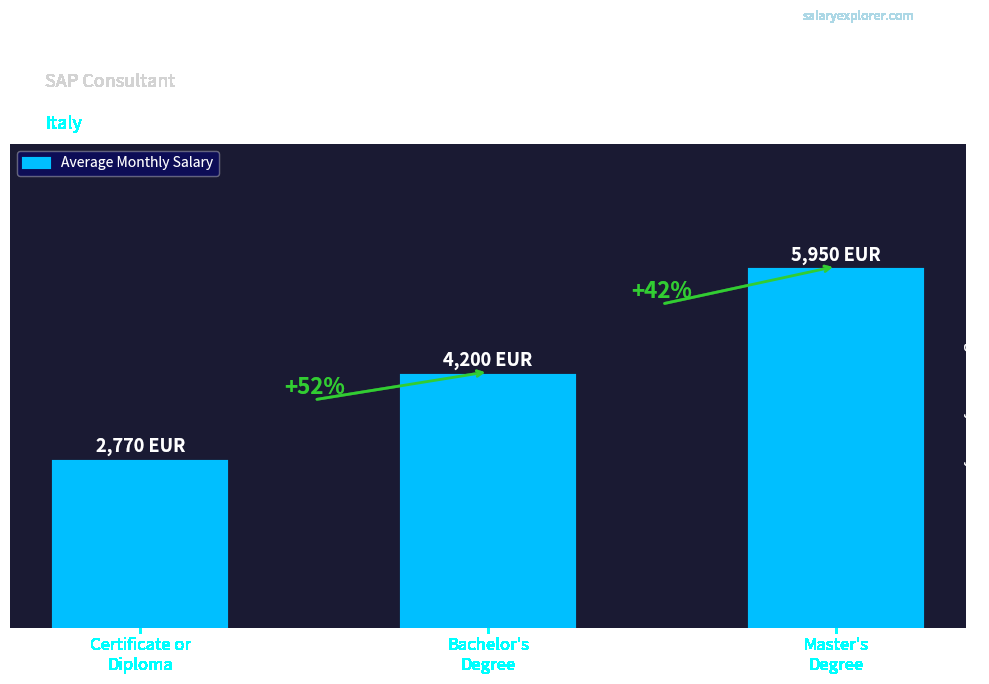

What is the ratio of the value at Bachelor's
Degree to the value at Master's
Degree?

0.7